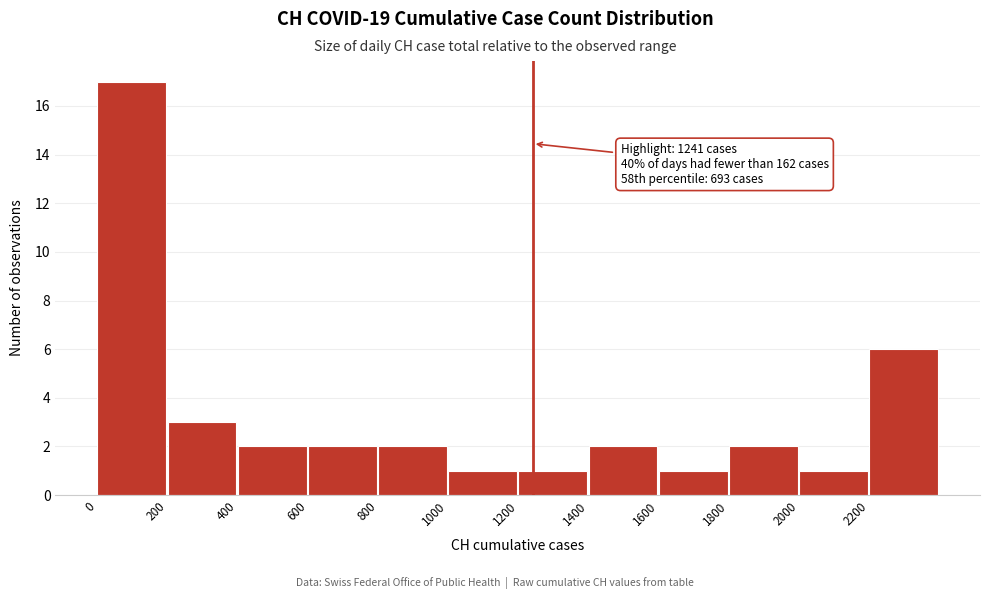

Over which range of the x-axis is the bar tallest?

0 to 200